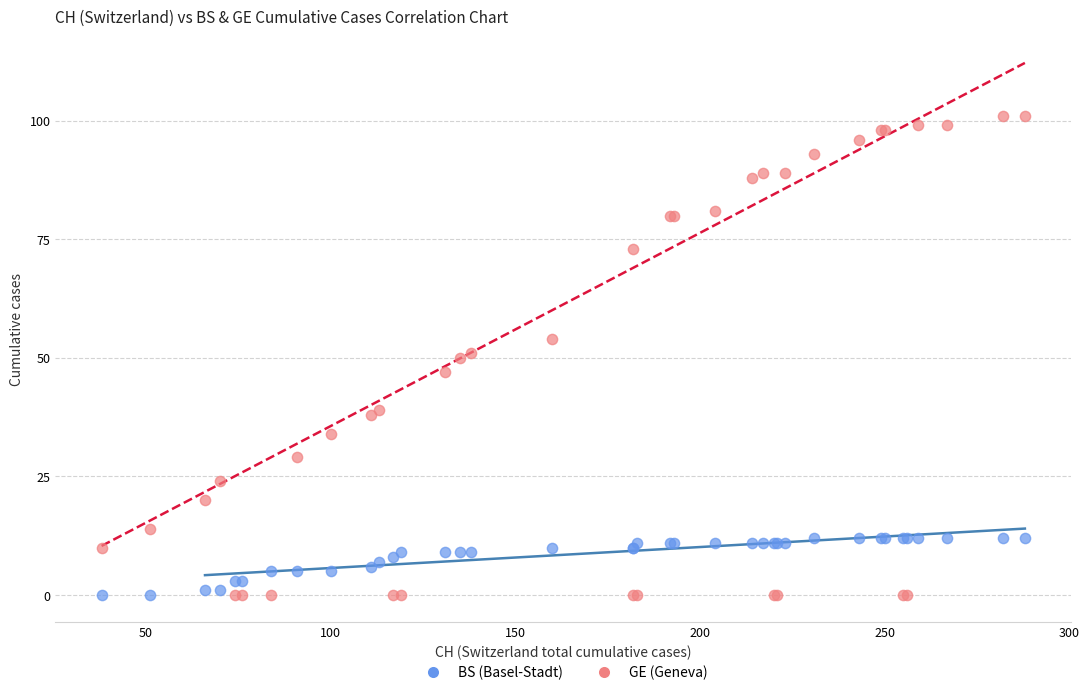

Which series reaches the maximum Y coordinate?

GE (Geneva)